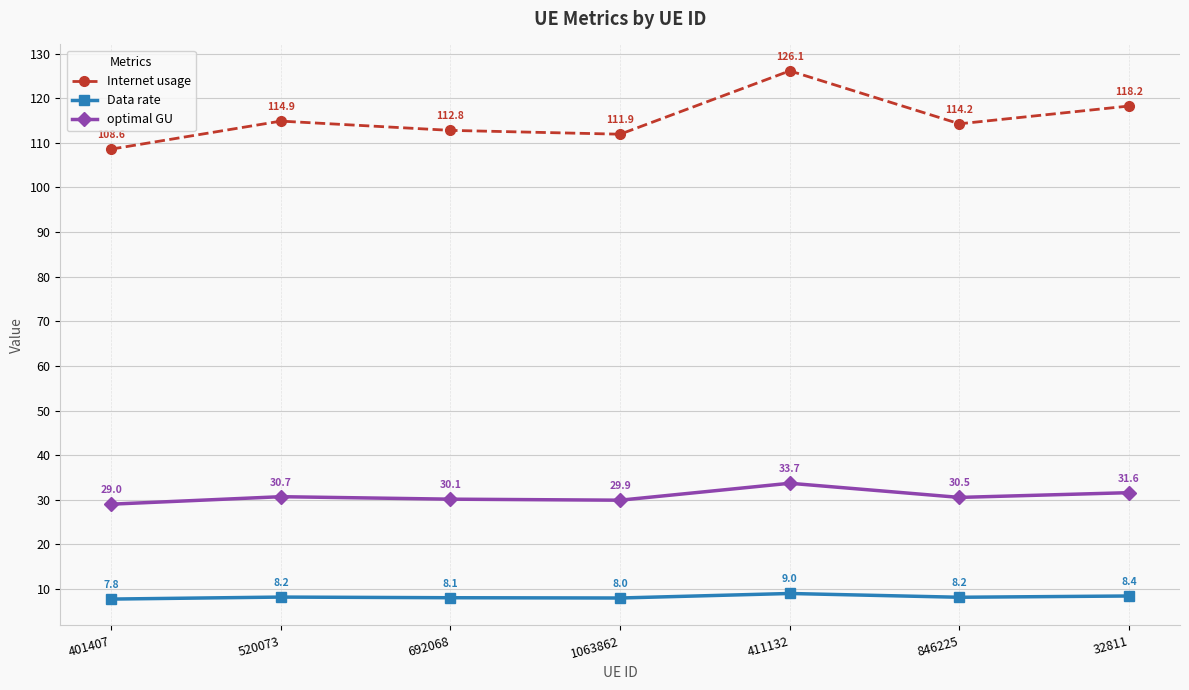

Which label corresponds to the largest value in the chart?

411132